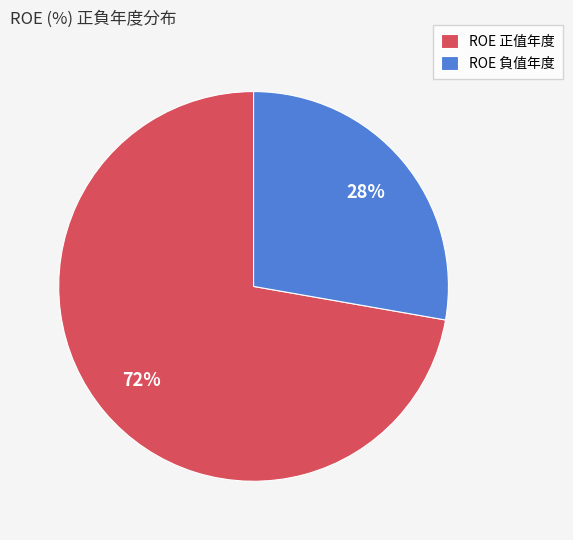

Approximately how many times larger is the value at ROE 負值年度 compared to ROE 正值年度?

0.4